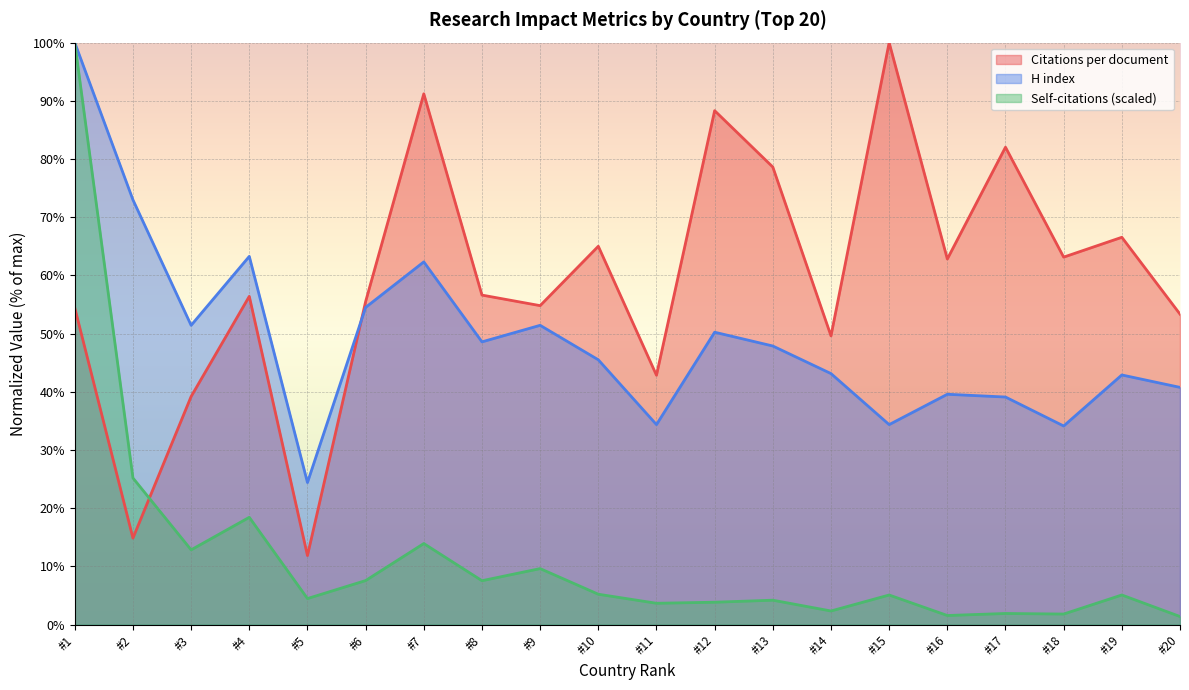

Does the chart display data point markers on the line(s)?

No